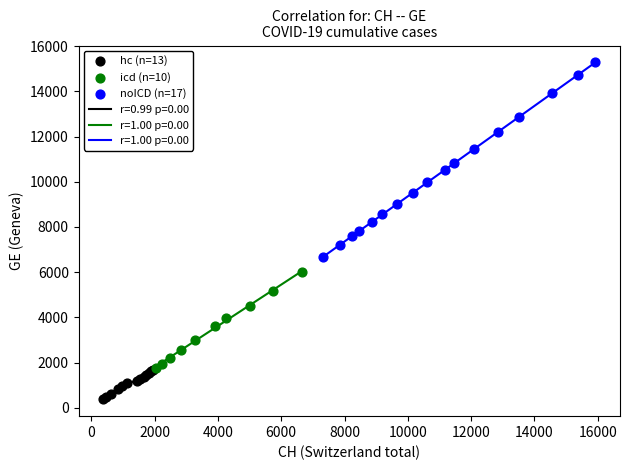

Which series reaches the maximum Y coordinate?

noICD (n=17)